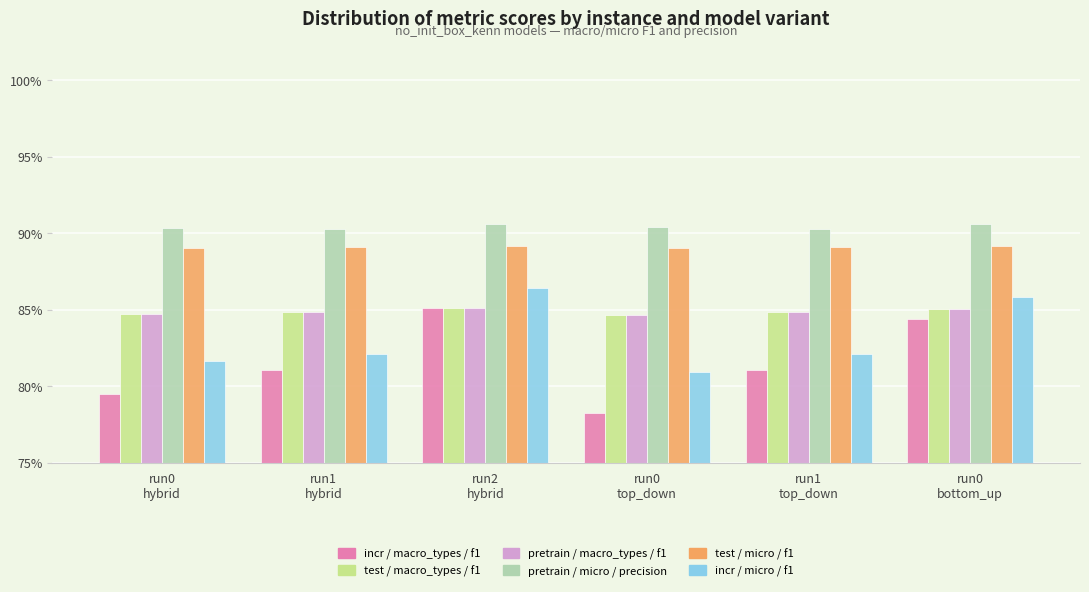

What is the label of the 4th bar from the left?

run0
top_down